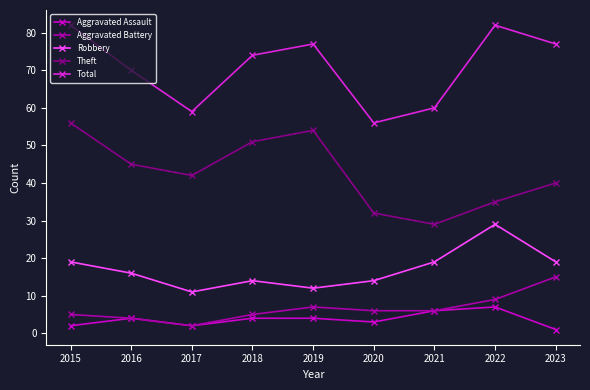

True or false: Total and Robbery cross at least once.

False